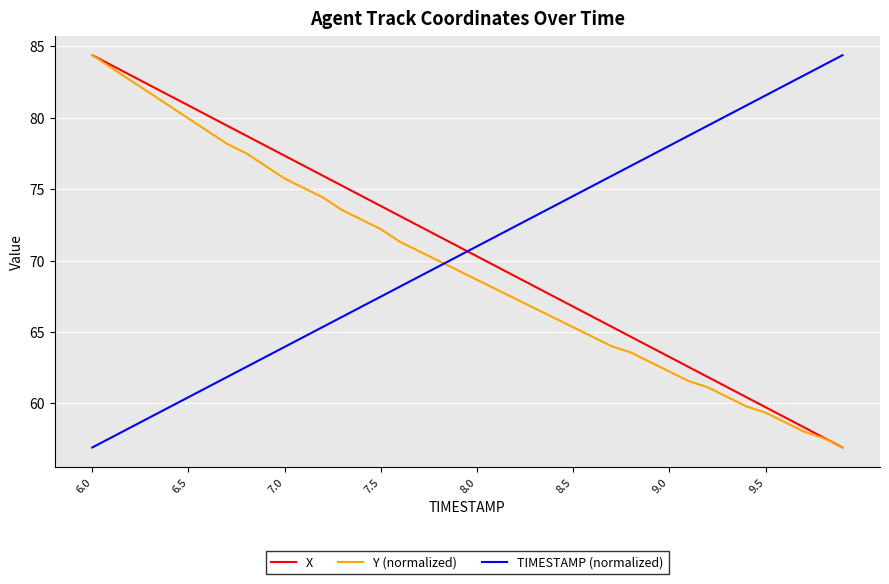

Does the chart have visible grid lines?

Yes